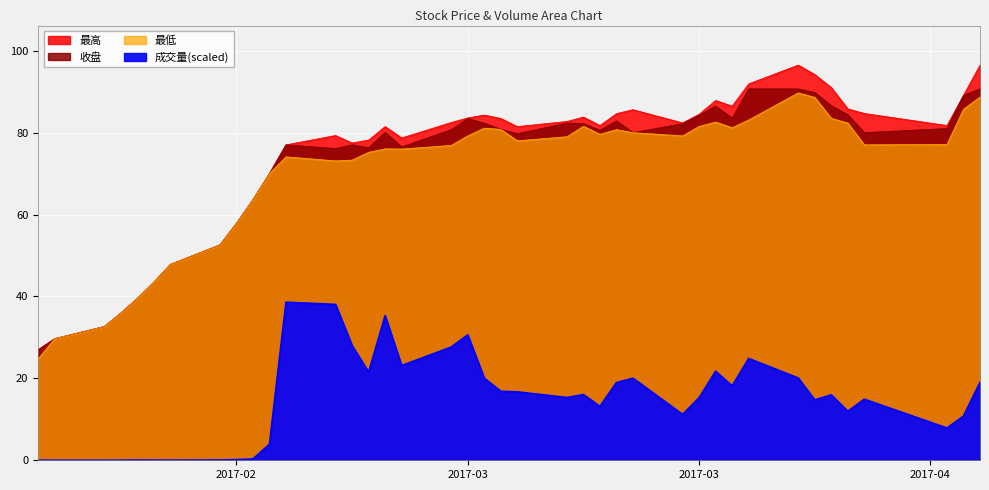

What is the label of the 12th point from the right?

2017-03